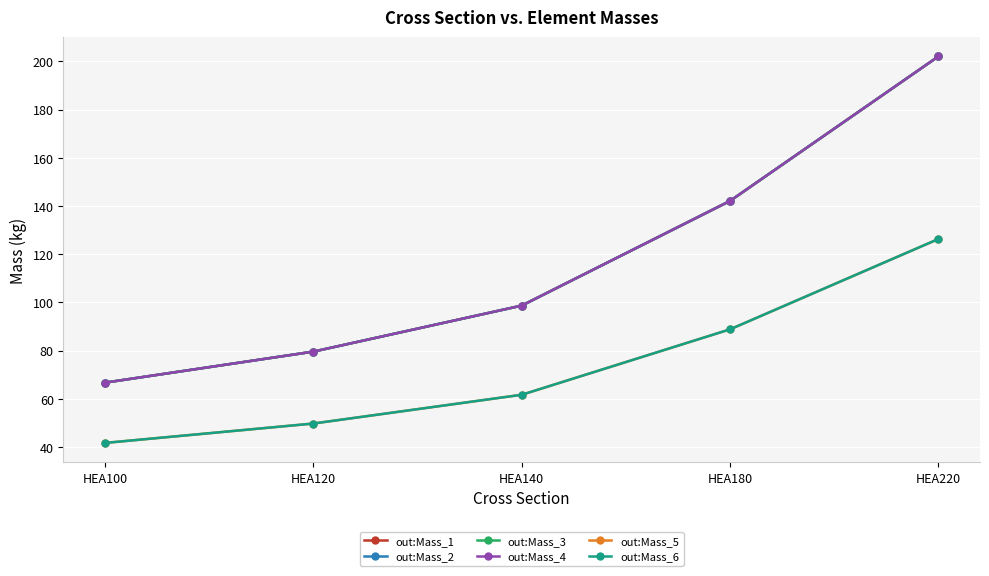

Does the chart have visible grid lines?

Yes